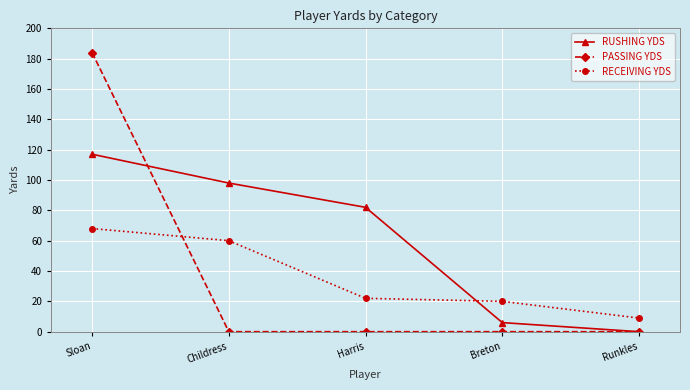

How many lines are shown in the chart?

3